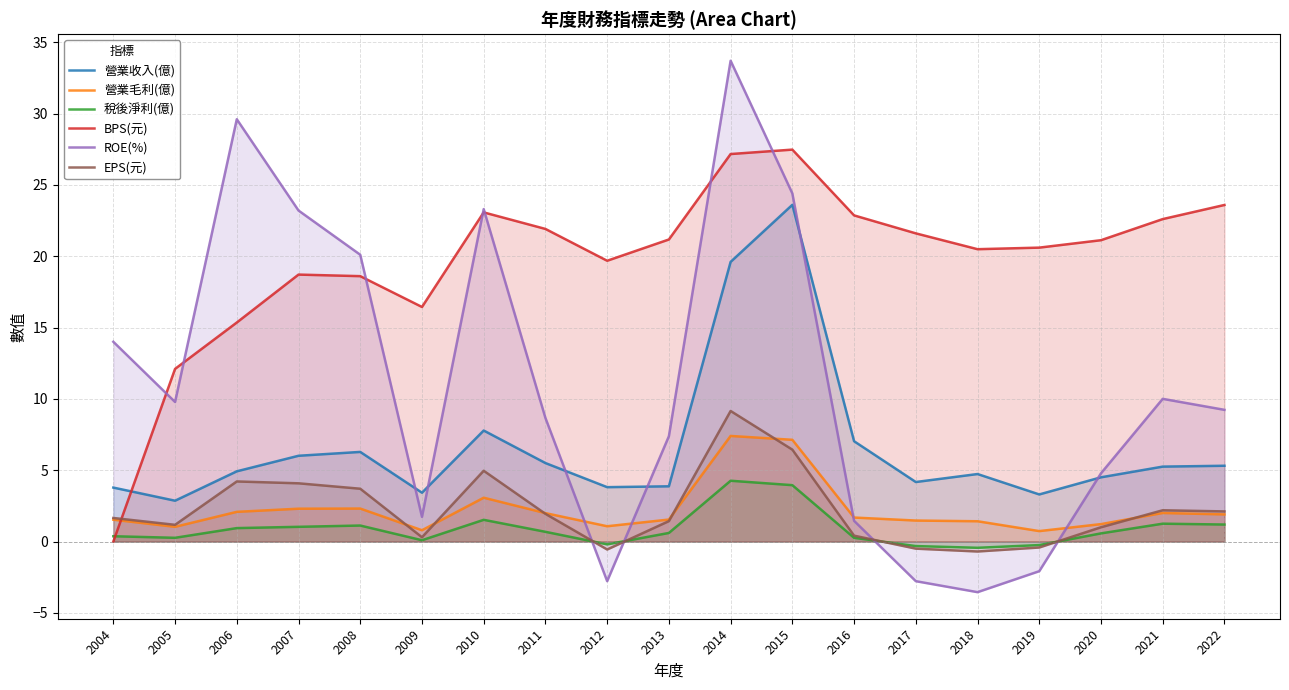

How many lines are shown in the chart?

6